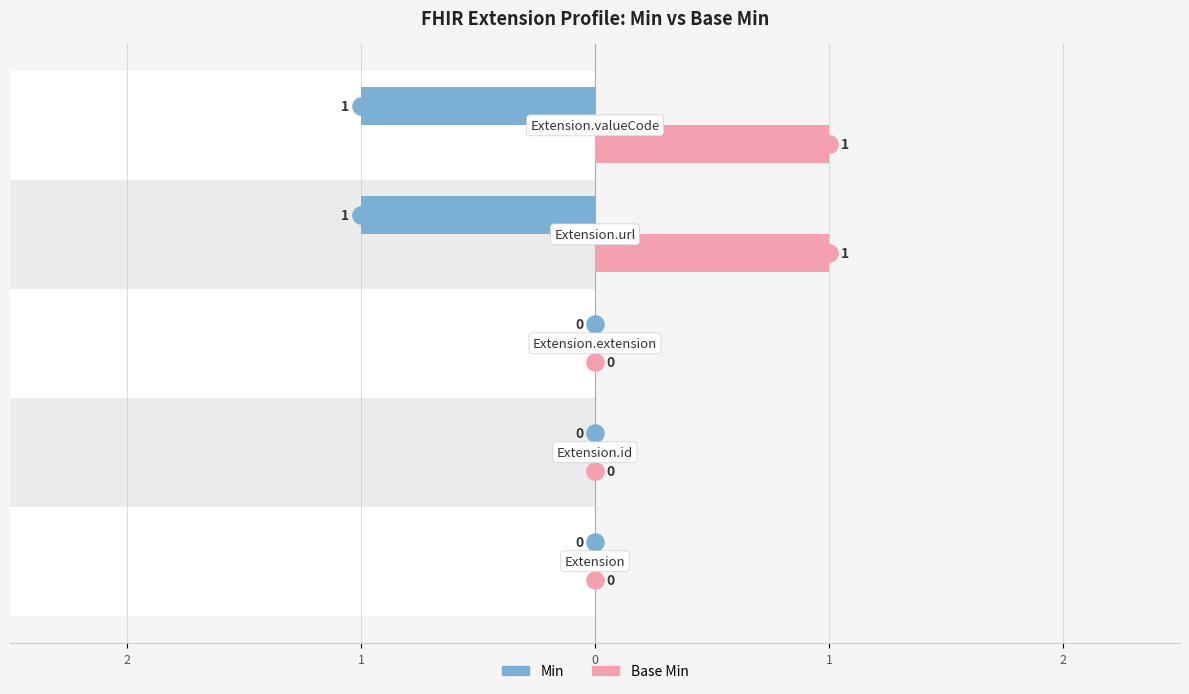

Which series has the largest total across all categories?

Base Min